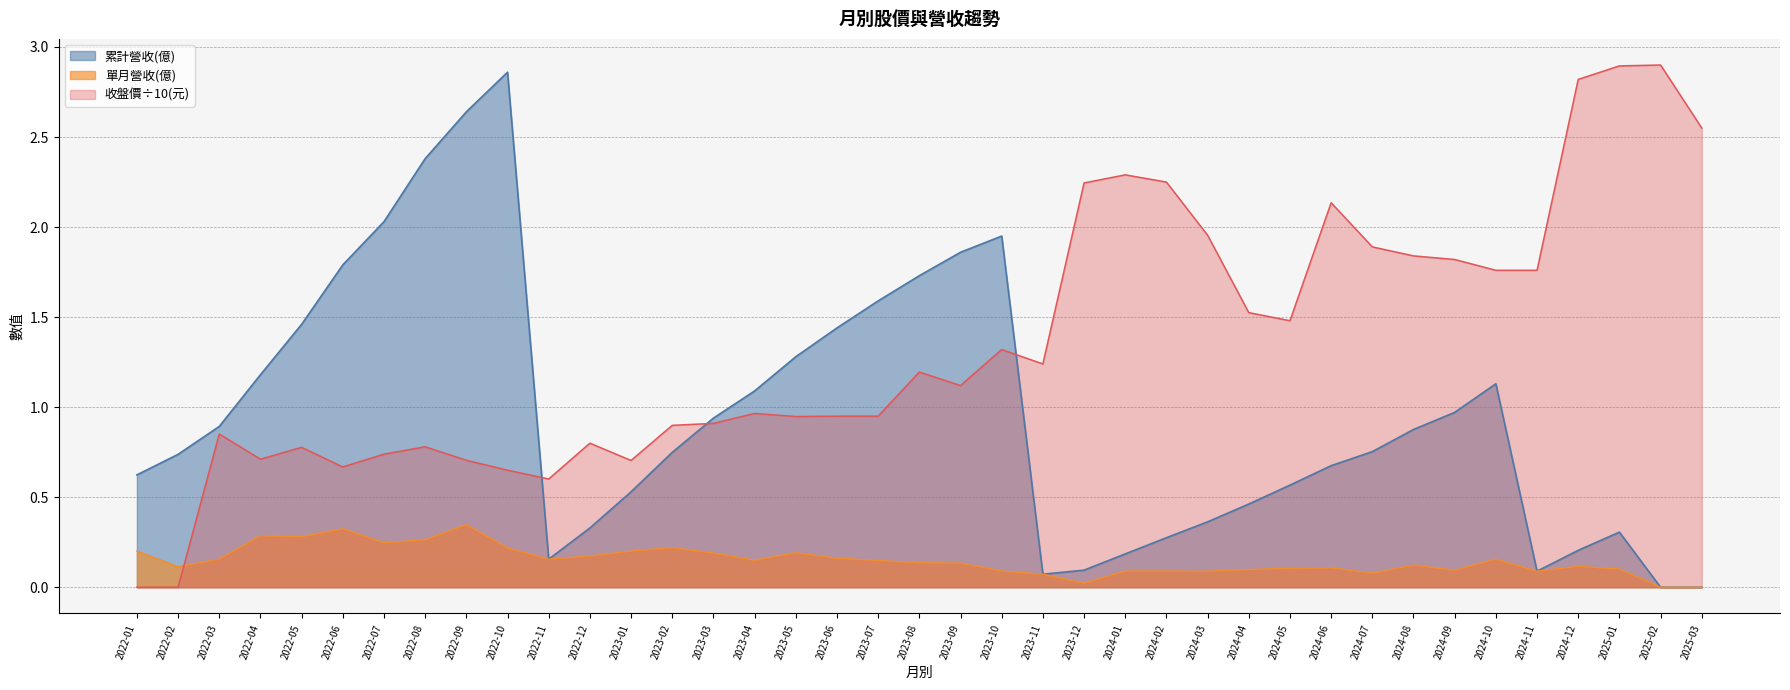

Between 2023-12 and 2022-04, which is larger?

2022-04